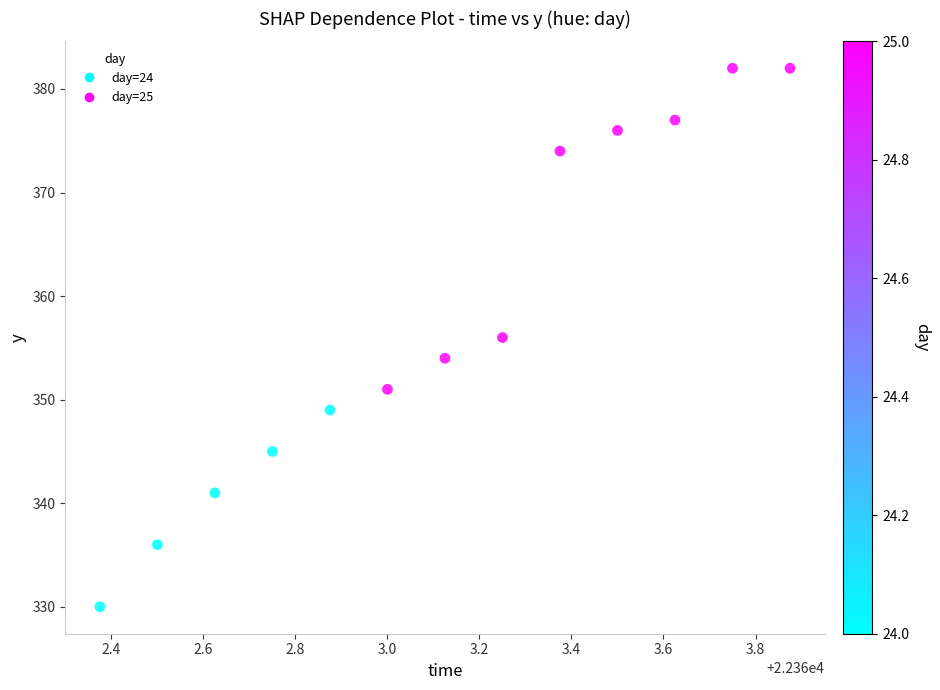

What is the range of Y values (max minus min)?

52